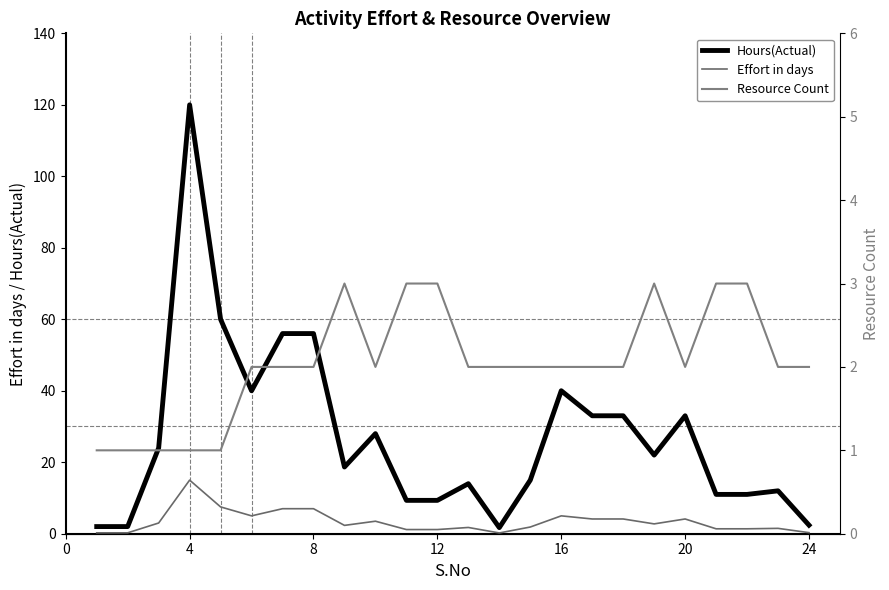

What is the difference between the maximum and minimum values in the Resource Count series?

2.0